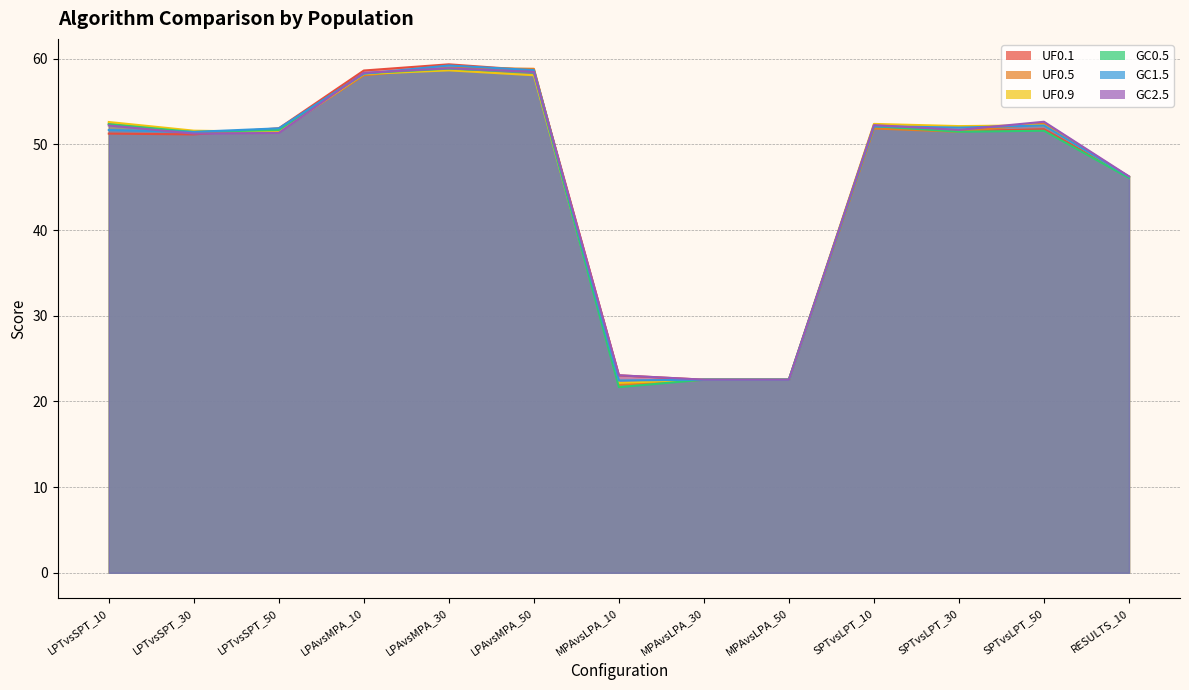

How many lines are shown in the chart?

6